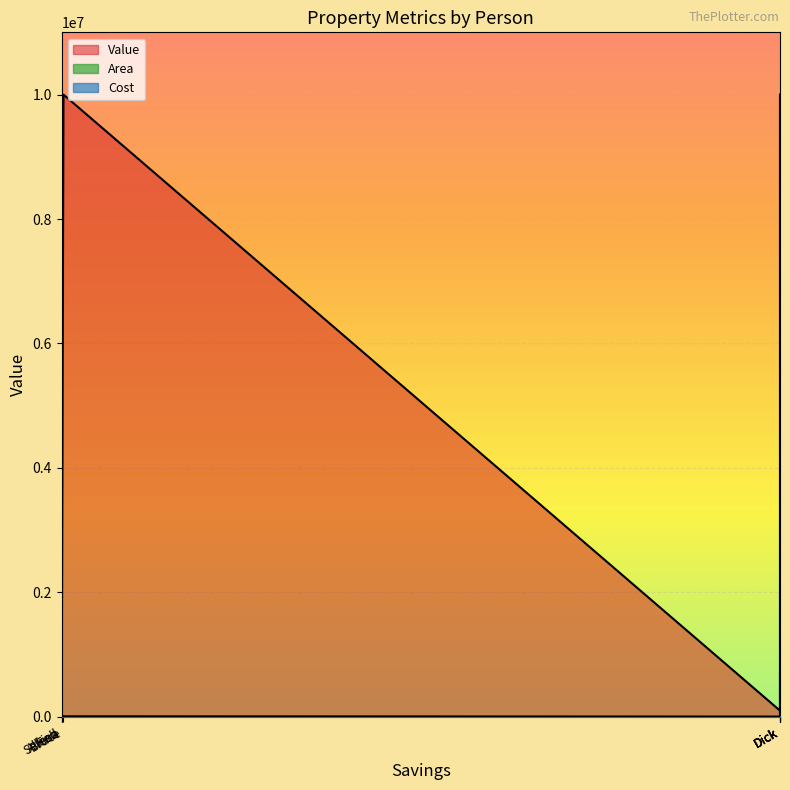

At which label is Value closest to 5005000?

Fish